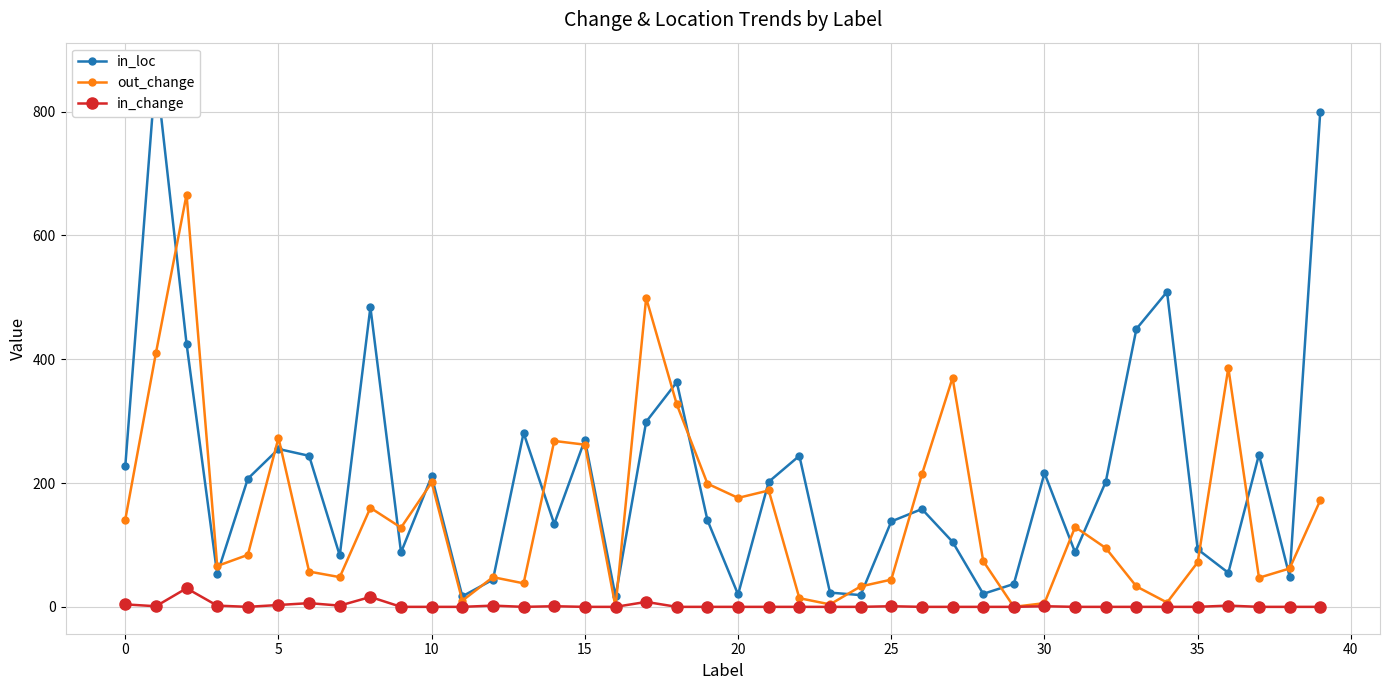

In in_loc, how many points are lower than both neighbors (excluding endpoints)?

12